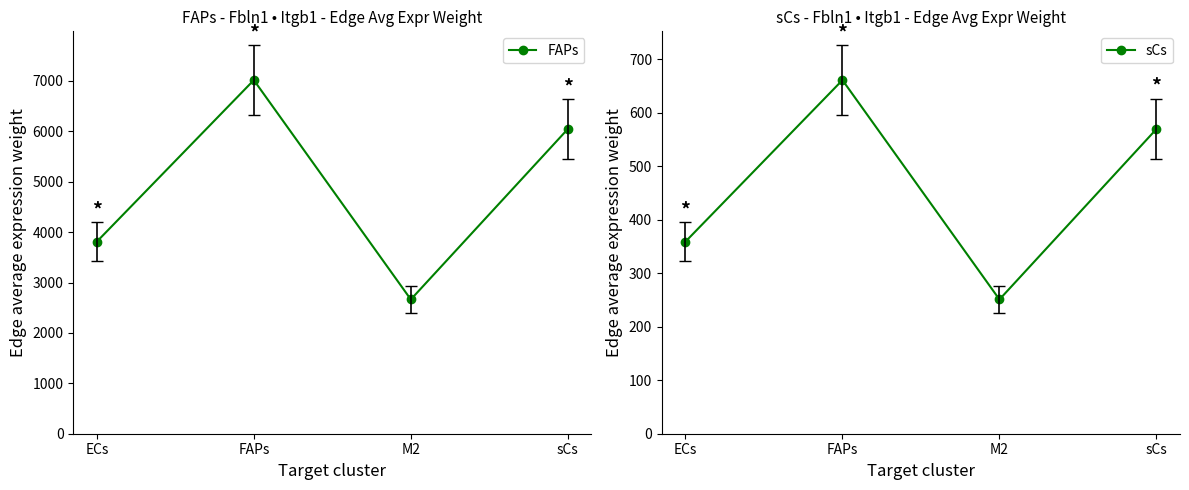

Read the FAPs value at FAPs.

7017.7